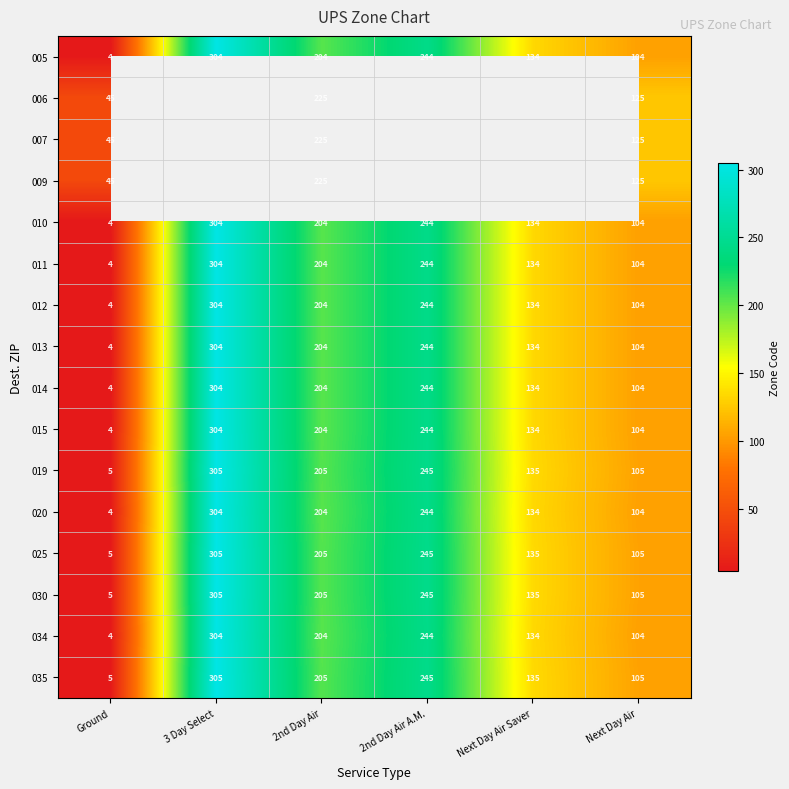

True or false: 015 has a value of 134 at Next Day Air Saver.

True